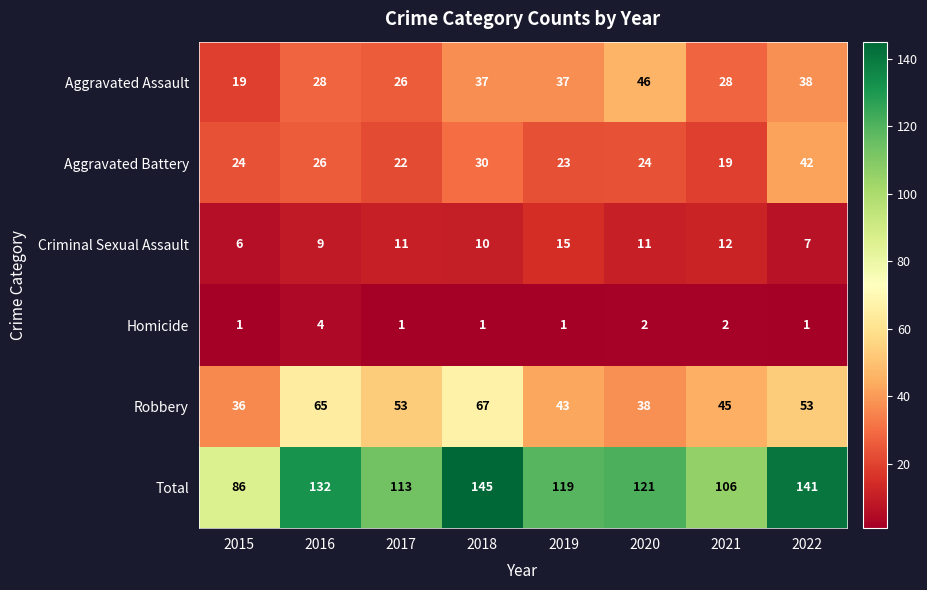

What is the average value of the Aggravated Battery series?

26